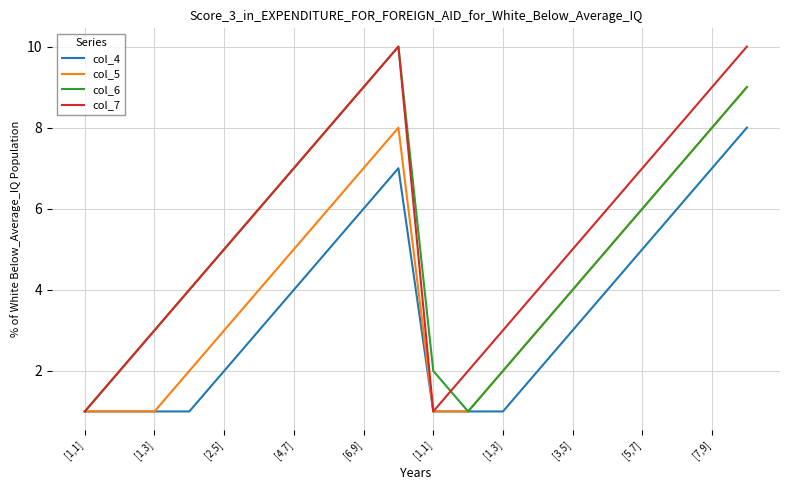

What is the value of the col_6 point at the 2nd from the left?

2